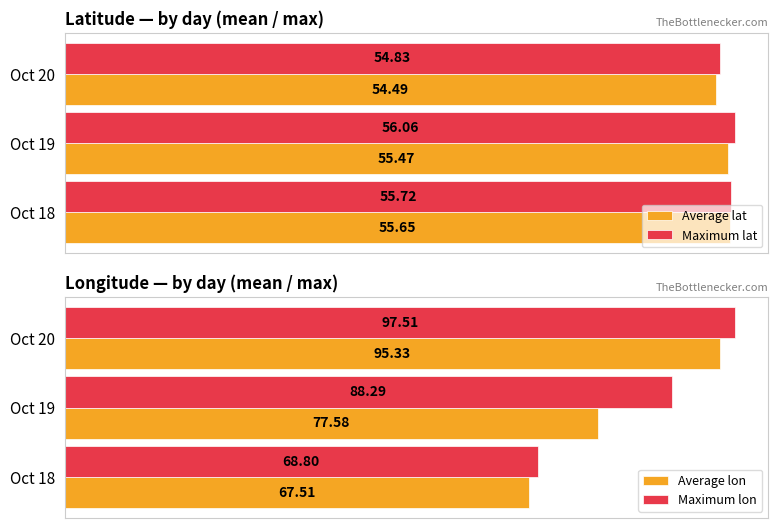

List the labels in order of Maximum lat value, smallest first.

Oct 20, Oct 18, Oct 19